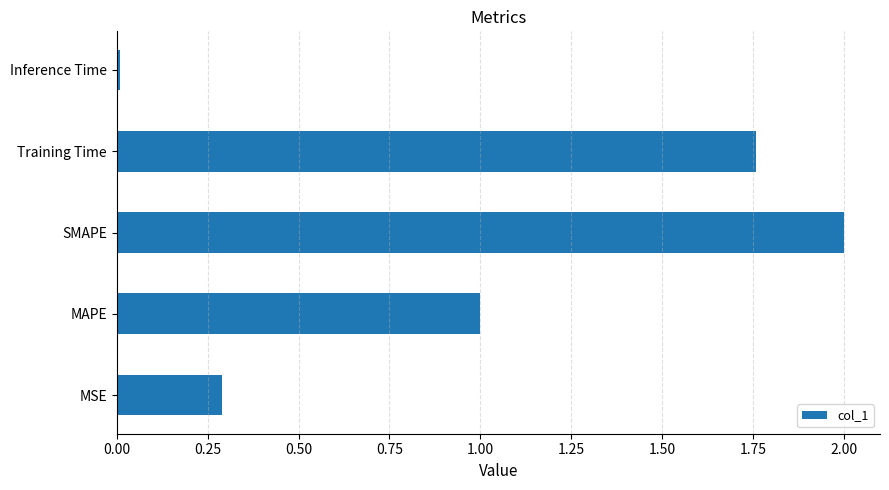

What is the approximate value at SMAPE?

2.0